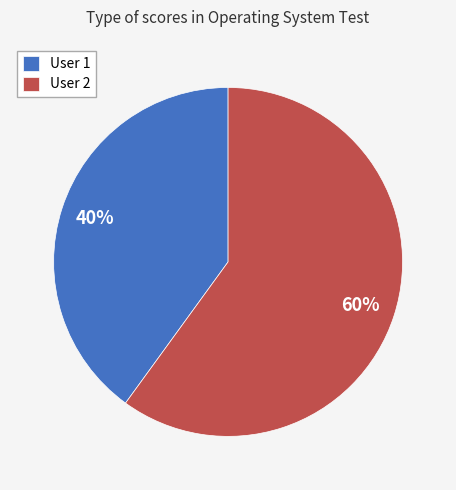

True or false: User 2 accounts for 71% of the total.

False